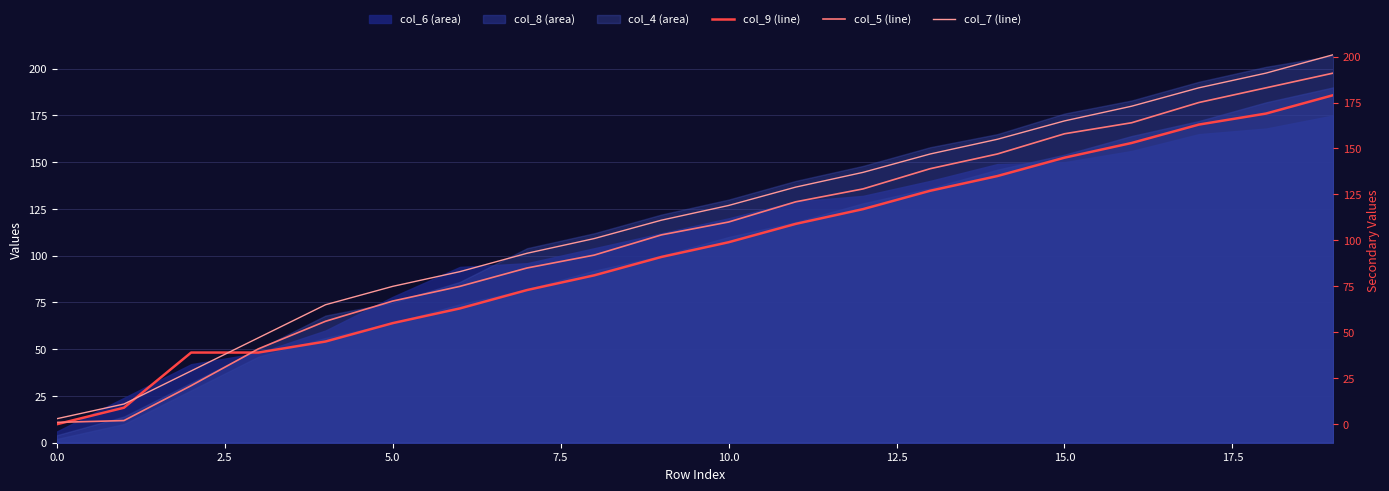

True or false: col_4 (area) has a value of 300 at 15.0.

False